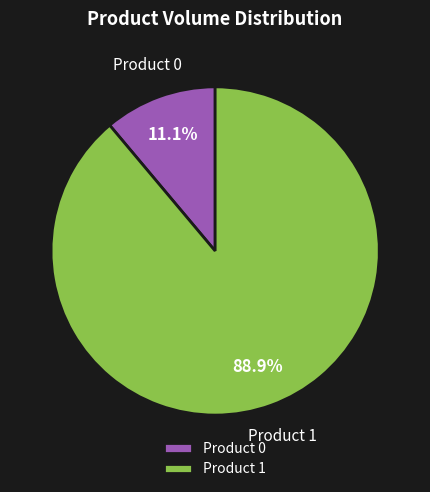

To the nearest percent, what percentage of the pie is Product 0?

11%